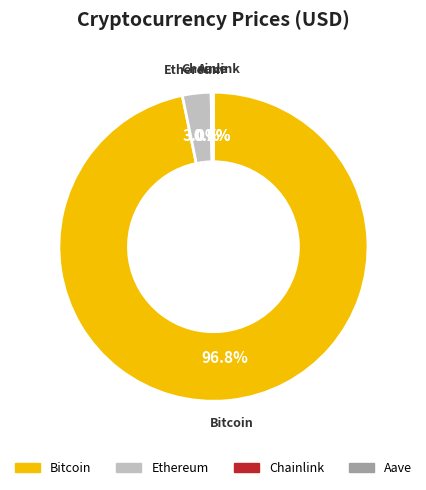

Which slice is the largest?

Bitcoin